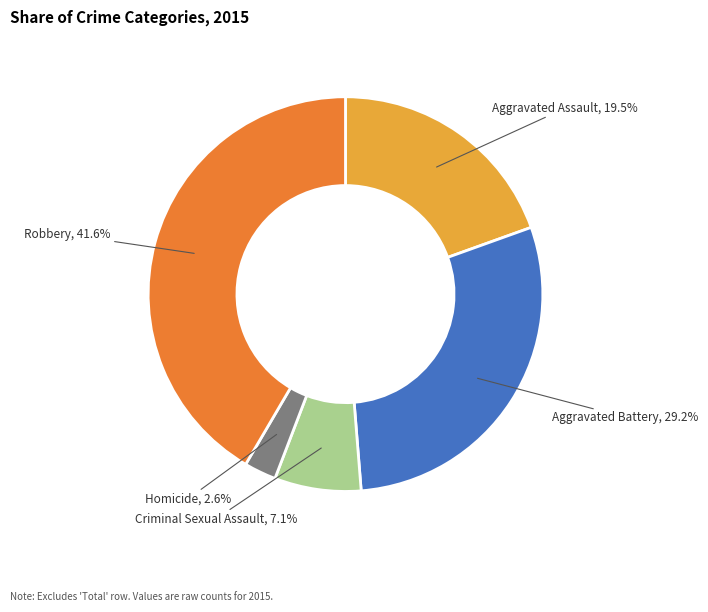

To the nearest percent, what percentage of the pie is Criminal Sexual Assault?

7%